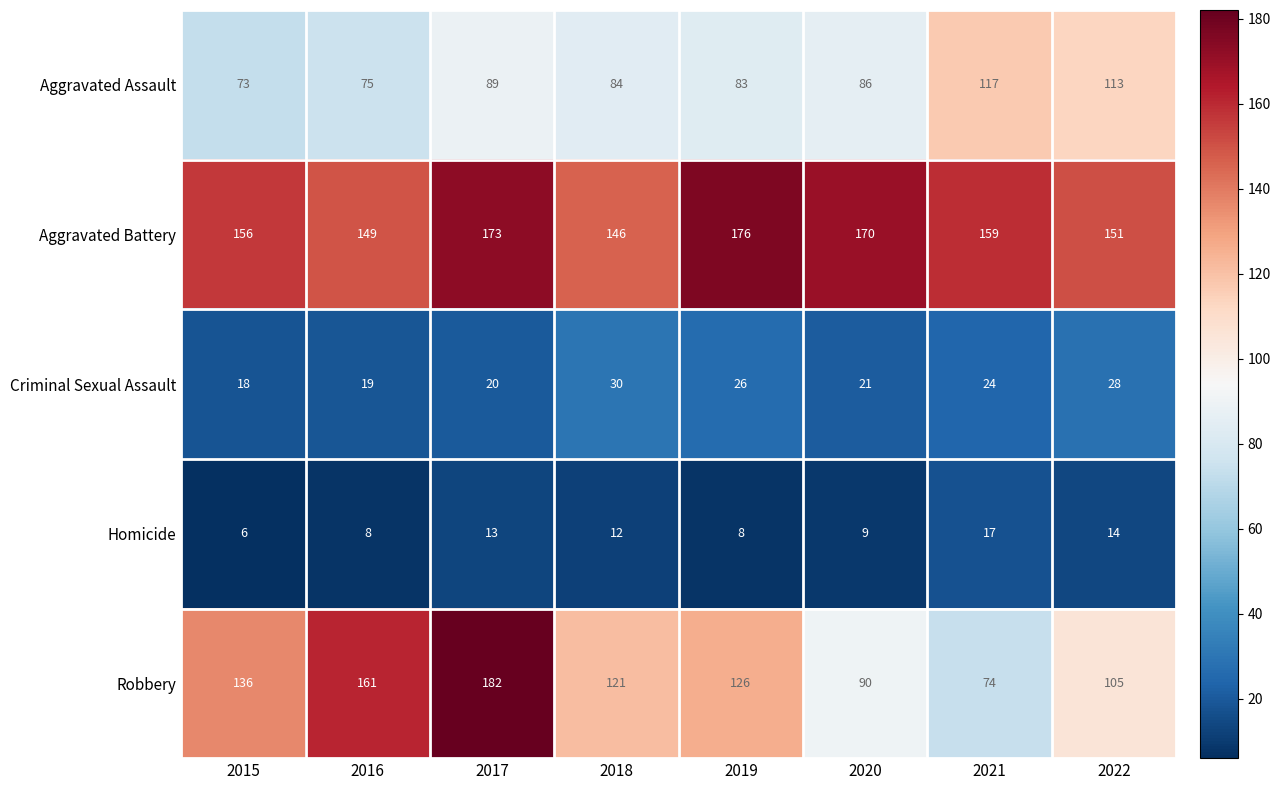

What is the difference between the Homicide values at 2015 and 2021?

11